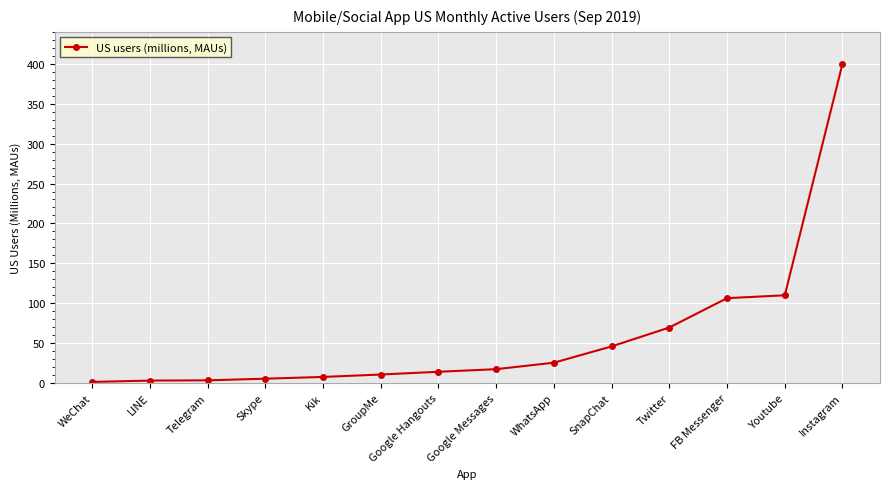

At which category does the chart reach its peak across all series?

Instagram